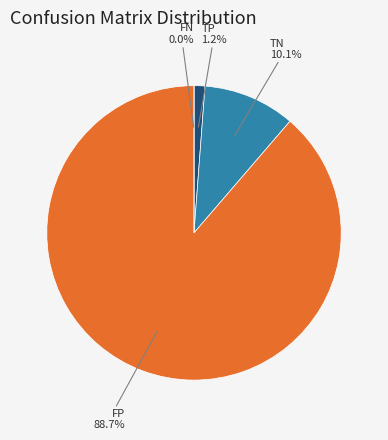

How many slices are in this pie chart?

4